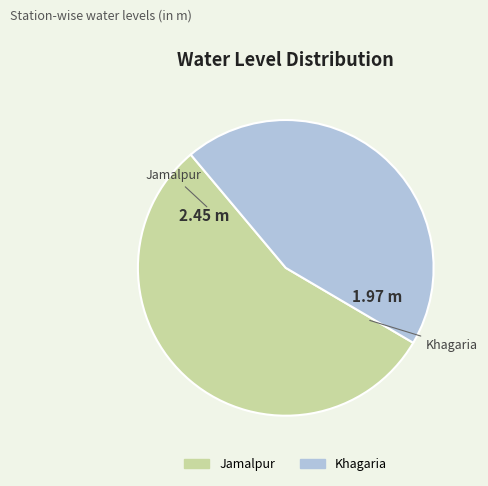

The Khagaria slice represents 45% of the pie. True or false?

True